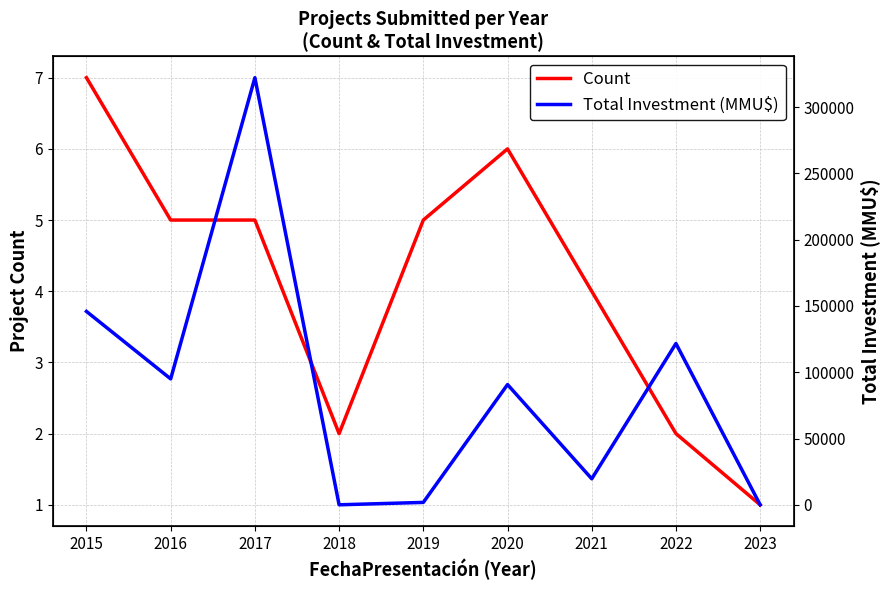

True or false: Count has a value of 9.8 at 2020.

False